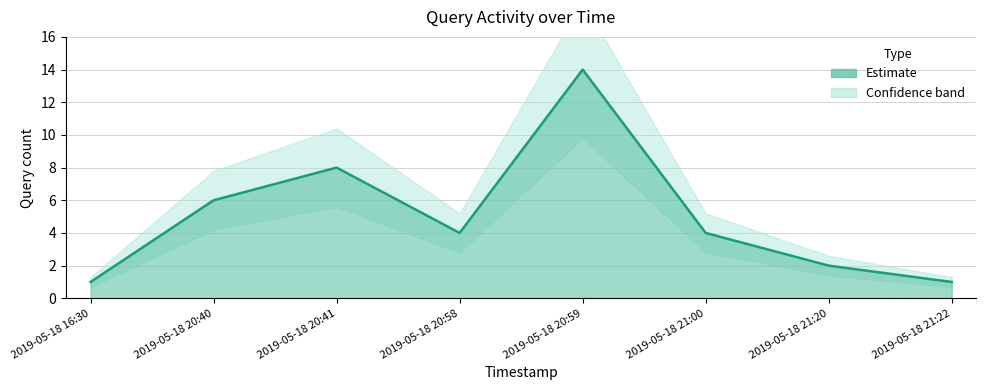

What is the minimum value shown in the chart?

1